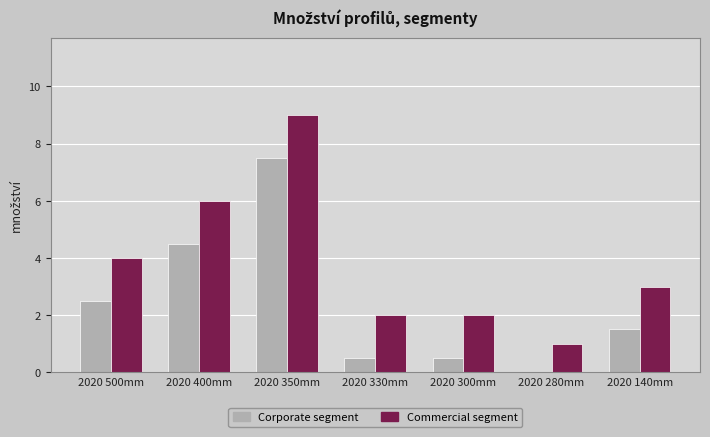

What is the greatest value displayed?

9.0